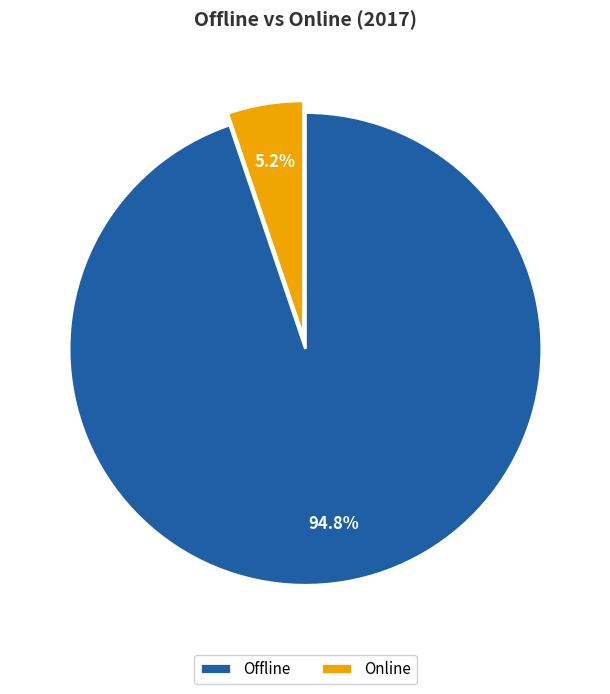

True or false: Online accounts for 5% of the total.

True